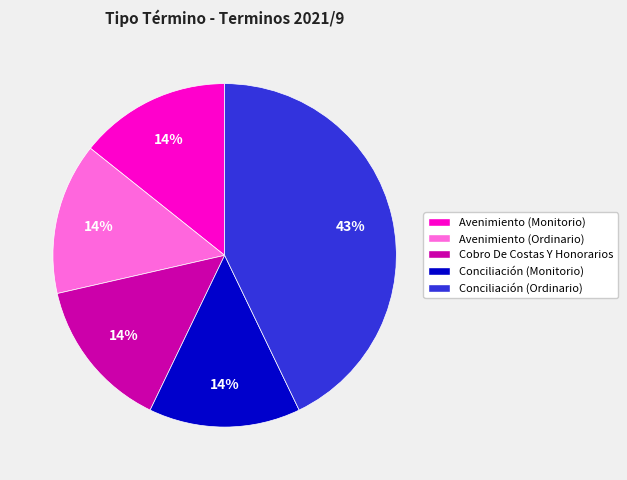

Which slice is the largest?

Conciliación (Ordinario)